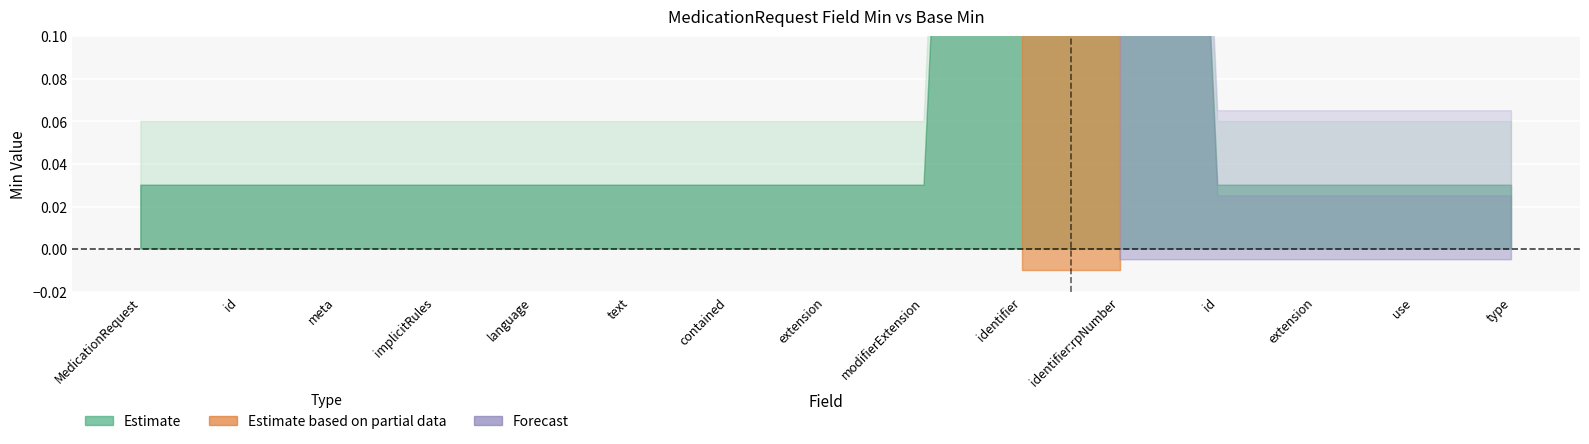

Where is Min nearest to the value 0?

MedicationRequest